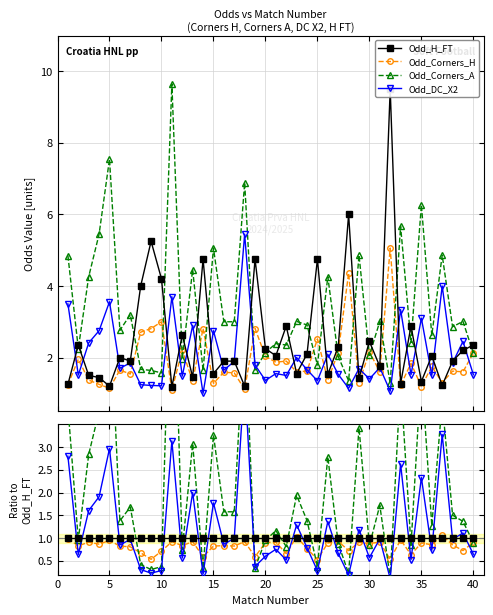

Reading left to right, extract all data points from this chart.

Odd_H_FT: 1.0	1.0	1.0	1.0	1.0	1.0	1.0	1.0	1.0	1.0	1.0	1.0	1.0	1.0	1.0	1.0	1.0	1.0	1.0	1.0	1.0	1.0	1.0	1.0	1.0	1.0	1.0	1.0	1.0	1.0	1.0	1.0	1.0	1.0	1.0	1.0	1.0	1.0	1.0	1.0
Odd_Corners_H: 1.0	0.8	0.9	0.9	0.9	0.8	0.8	0.7	0.5	0.7	0.9	0.8	0.9	0.6	0.8	0.8	0.8	0.9	0.6	0.9	0.9	0.7	1.0	0.8	0.5	0.9	0.9	0.7	0.9	0.9	0.9	0.5	1.0	0.6	0.9	0.9	1.1	0.9	0.7	0.9
Odd_Corners_A: 3.9	1.0	2.8	3.8	6.3	1.4	1.7	0.4	0.3	0.4	8.2	0.7	3.1	0.3	3.3	1.6	1.6	5.7	0.3	1.0	1.2	0.8	1.9	1.4	0.4	2.8	0.9	0.2	3.4	0.8	1.7	0.1	4.5	0.8	4.7	1.3	4.0	1.5	1.4	0.9
Odd_DC_X2: 2.8	0.6	1.6	1.9	3.0	0.8	1.0	0.3	0.2	0.3	3.1	0.6	2.0	0.2	1.8	0.9	1.0	4.5	0.4	0.6	0.8	0.5	1.3	0.8	0.3	1.4	0.7	0.2	1.2	0.6	1.0	0.1	2.6	0.5	2.3	0.7	3.3	1.0	1.1	0.6